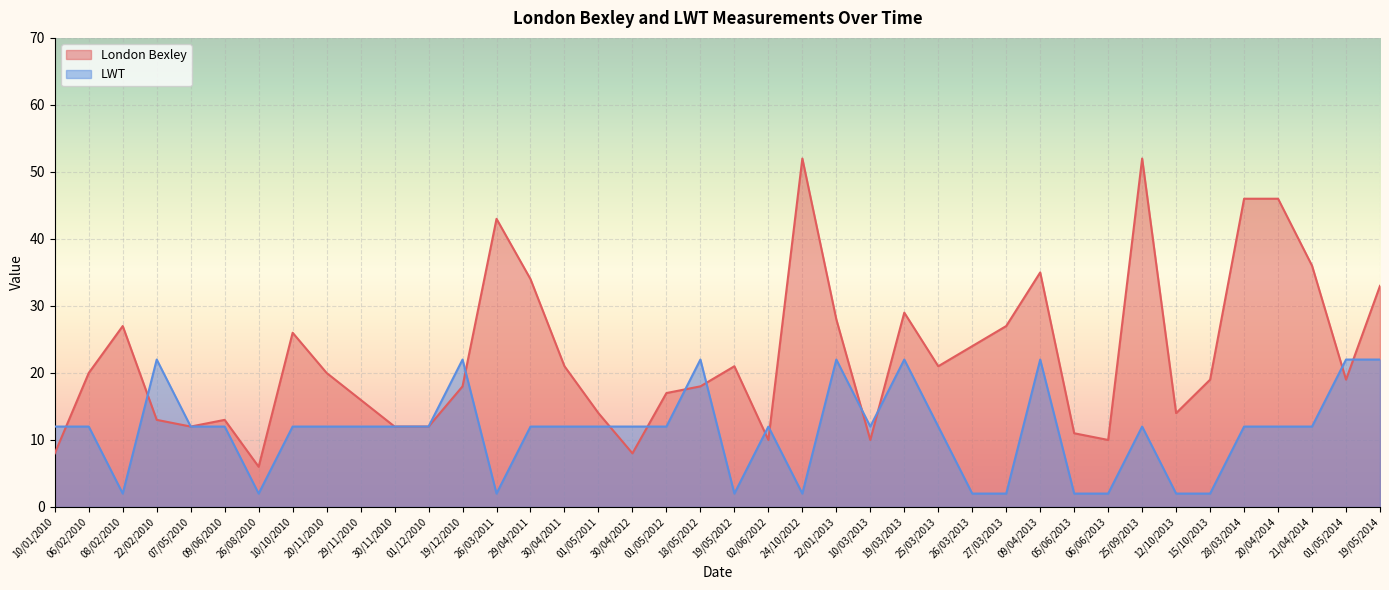

How many interior local valleys does the London Bexley series have?

9